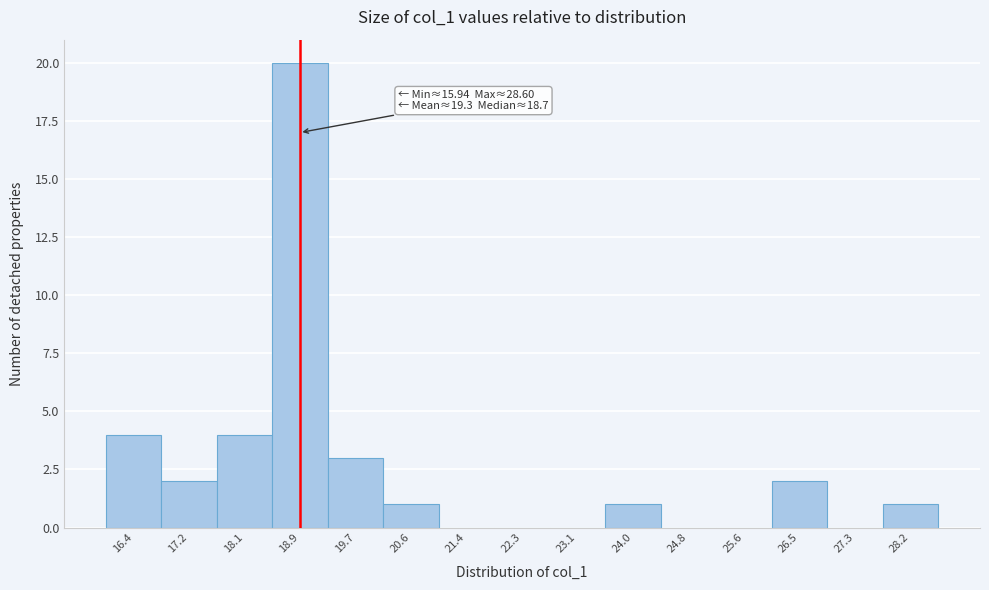

Over which range of the x-axis is the bar tallest?

18.5 to 19.3